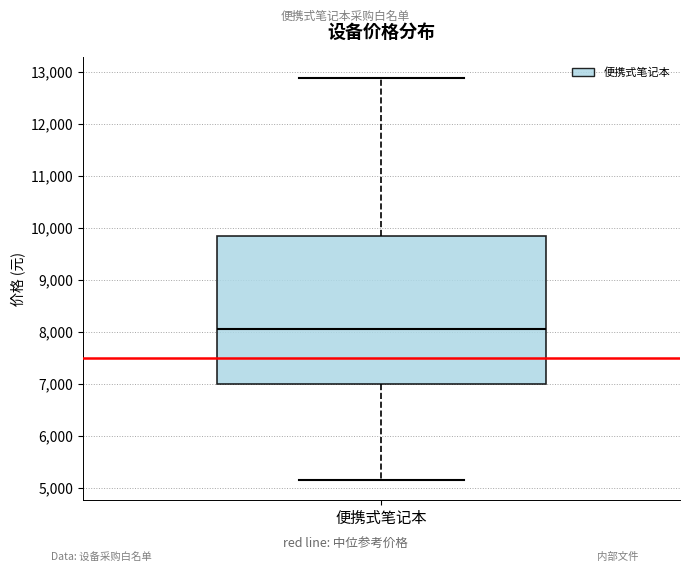

Where does the median line of the box for 便携式笔记本 sit on the y-axis? The values are not printed on the chart, so give them approximately, as read against the axis.

8100